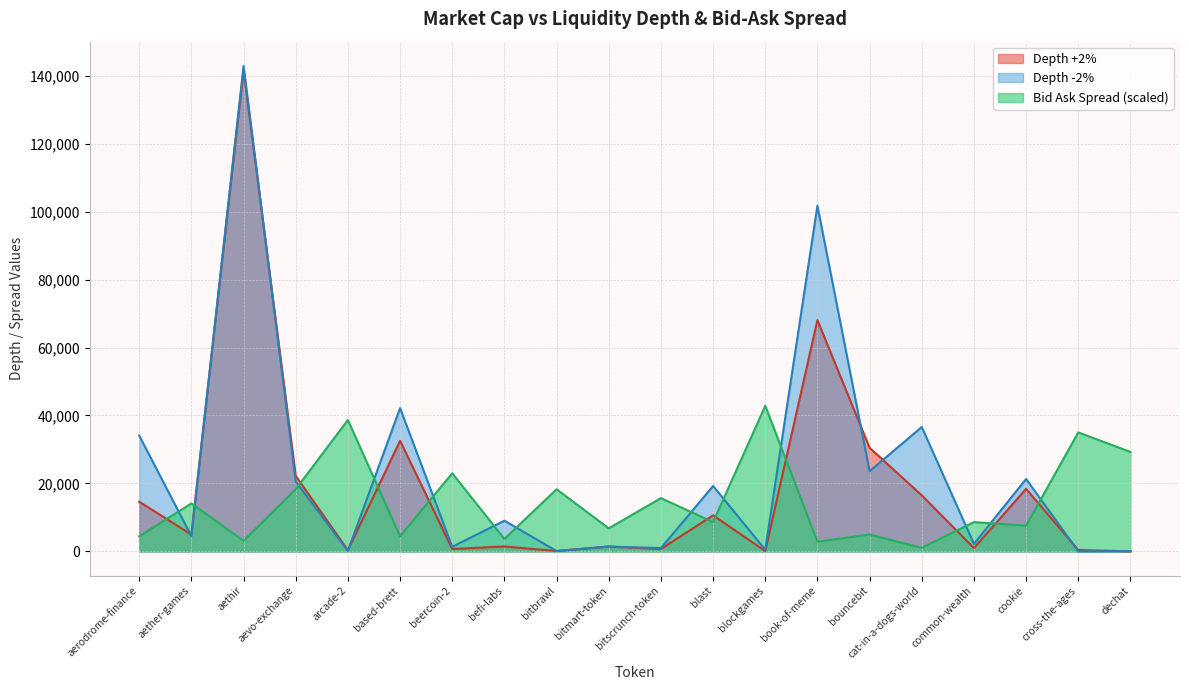

Is it true that Bid Ask Spread Percentage equals 12294.3 at dechat?

False